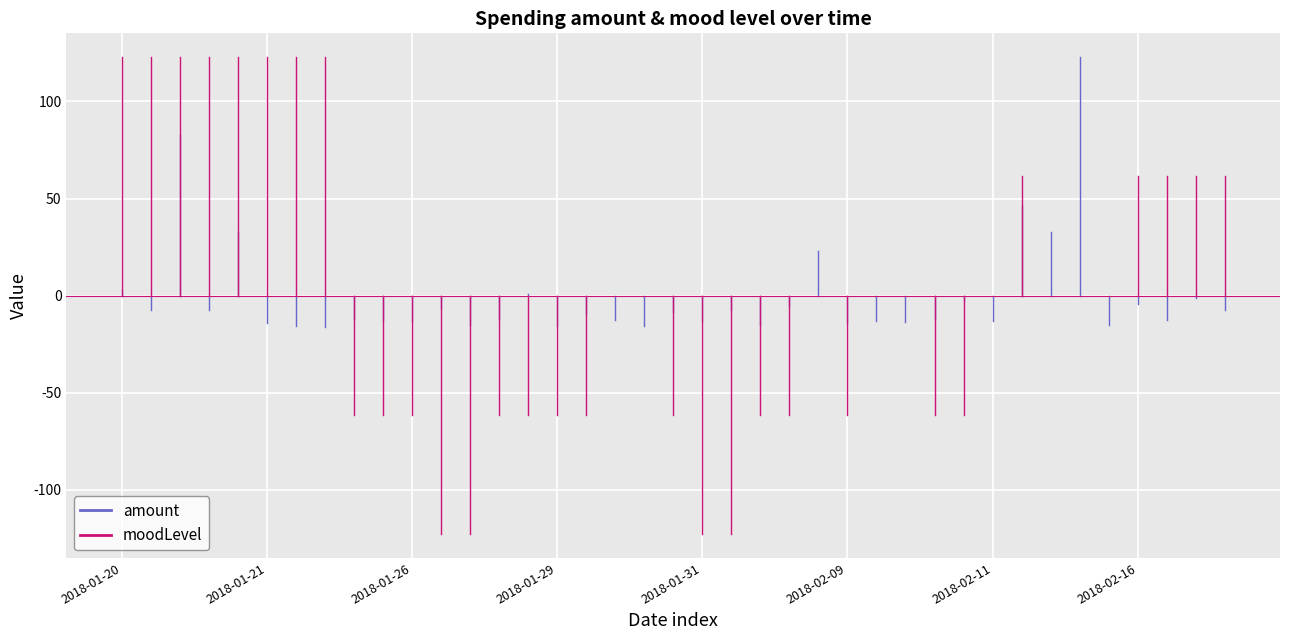

Which has a higher value, 2018-01-20 or 2018-01-20?

2018-01-20